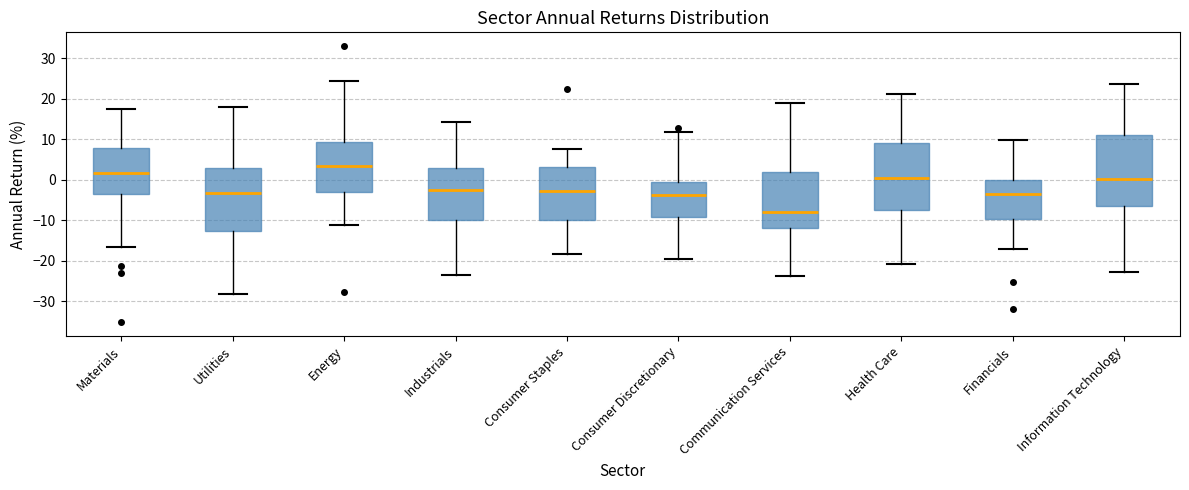

Reading left to right, transcribe this box plot: for each box, give where its median line is, the range the box spans, and where its two whiskers end, as read against the y-axis. The values are not printed on the chart, so give them approximately, as read against the axis.

Materials: median 2, box -4 to 8, whiskers -17 to 17
Utilities: median -3, box -13 to 3, whiskers -28 to 18
Energy: median 3, box -3 to 9, whiskers -11 to 24
Industrials: median -3, box -10 to 3, whiskers -24 to 14
Consumer Staples: median -3, box -10 to 3, whiskers -18 to 8
Consumer Discretionary: median -4, box -9 to -1, whiskers -20 to 12
Communication Services: median -8, box -12 to 2, whiskers -24 to 19
Health Care: median 0, box -7 to 9, whiskers -21 to 21
Financials: median -3, box -10 to 0, whiskers -17 to 10
Information Technology: median 0, box -7 to 11, whiskers -23 to 24